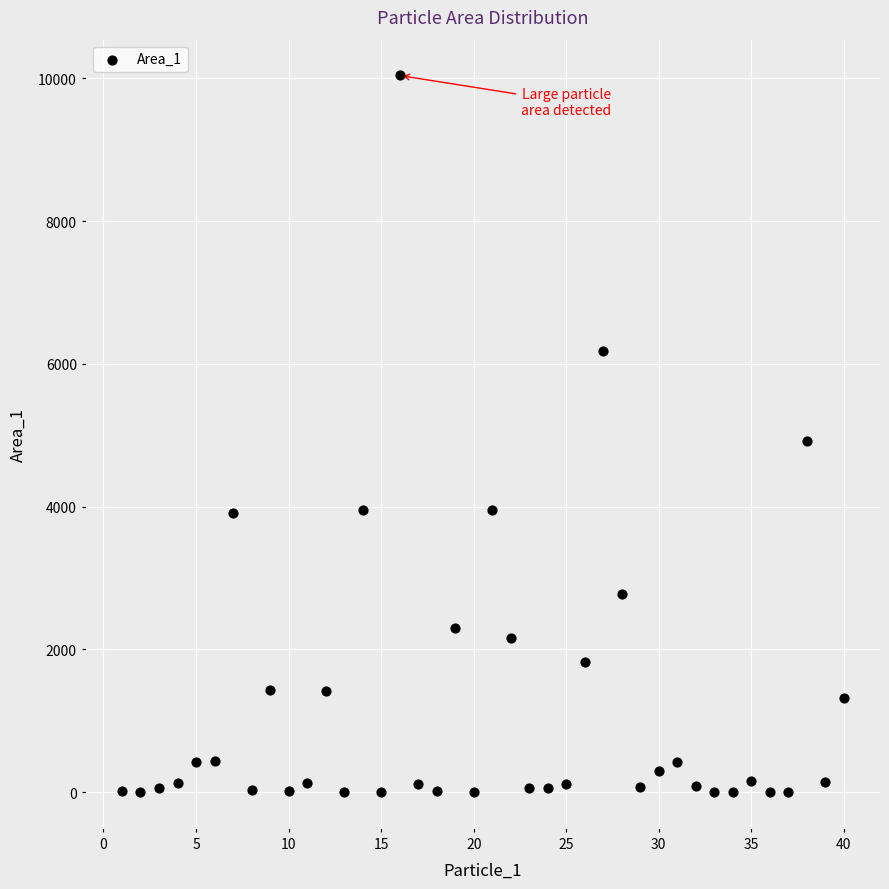

What is the range of Y values (max minus min)?

10036